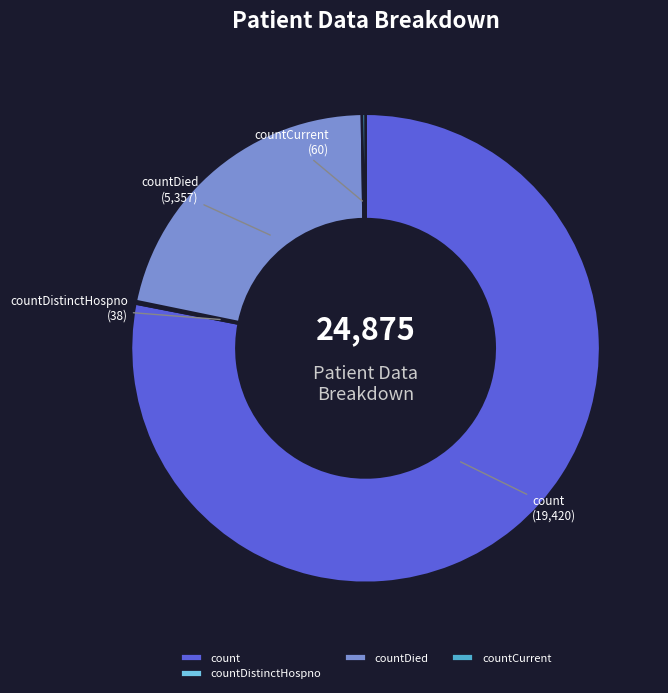

The countDied slice represents 22% of the pie. True or false?

True